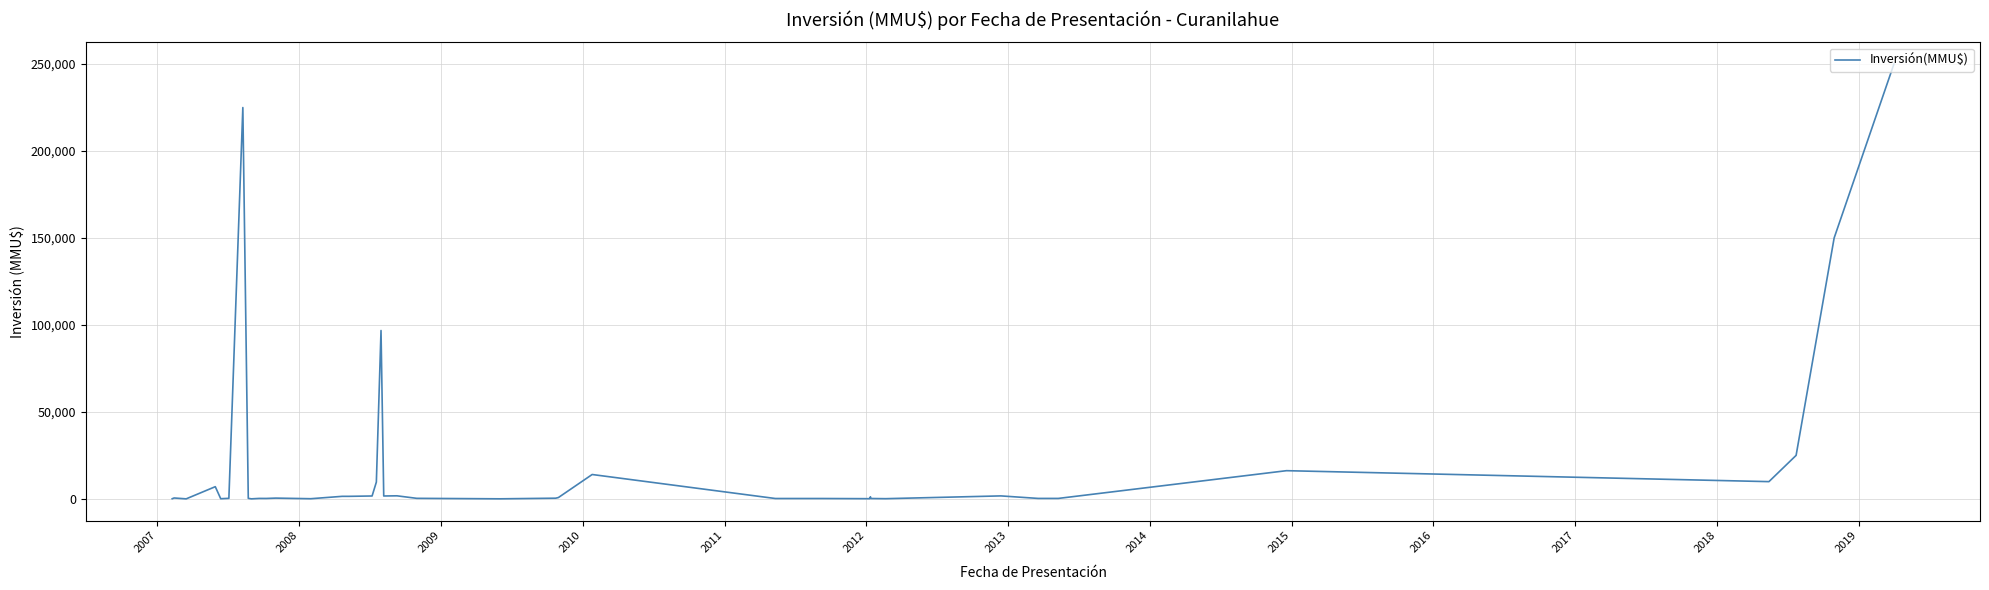

What is the maximum value shown in the chart?

250000